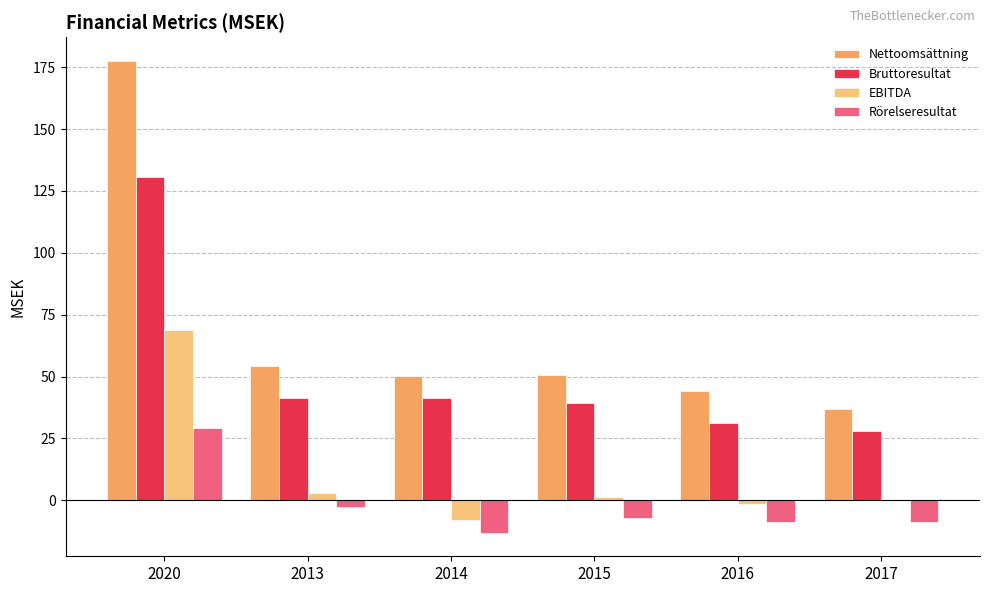

What is the total value across all series at 2020?

406.4